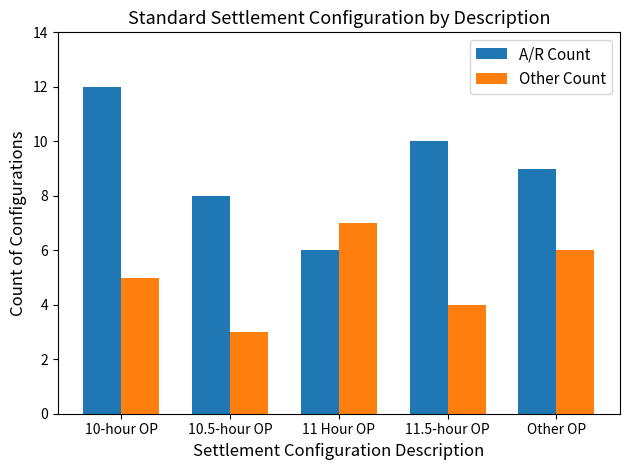

Which series has the largest range (max minus min)?

A/R Count